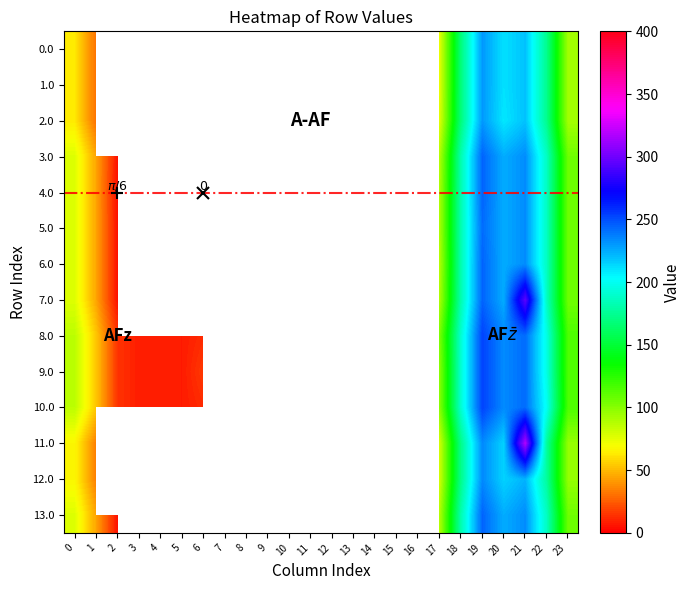

At which category is the sum across all series the highest?

21